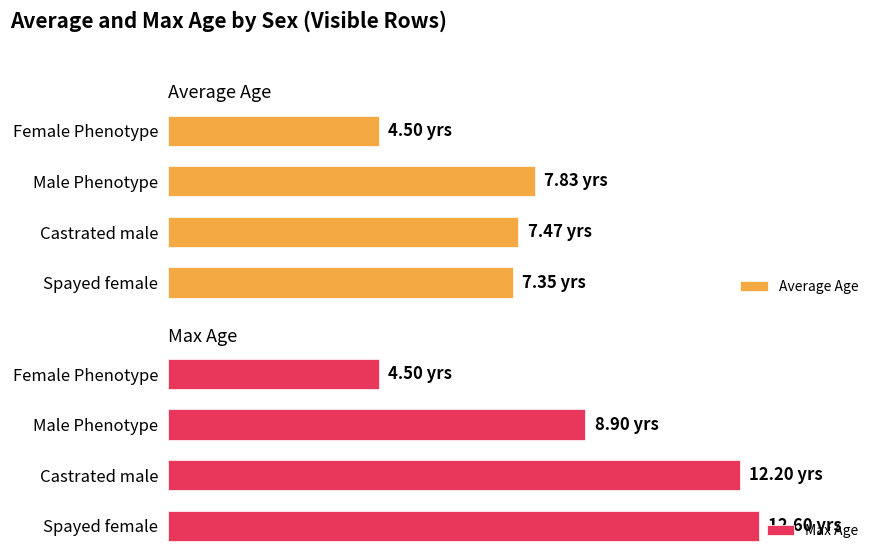

The Average Age series shows 7.8 at 2. True or false?

True